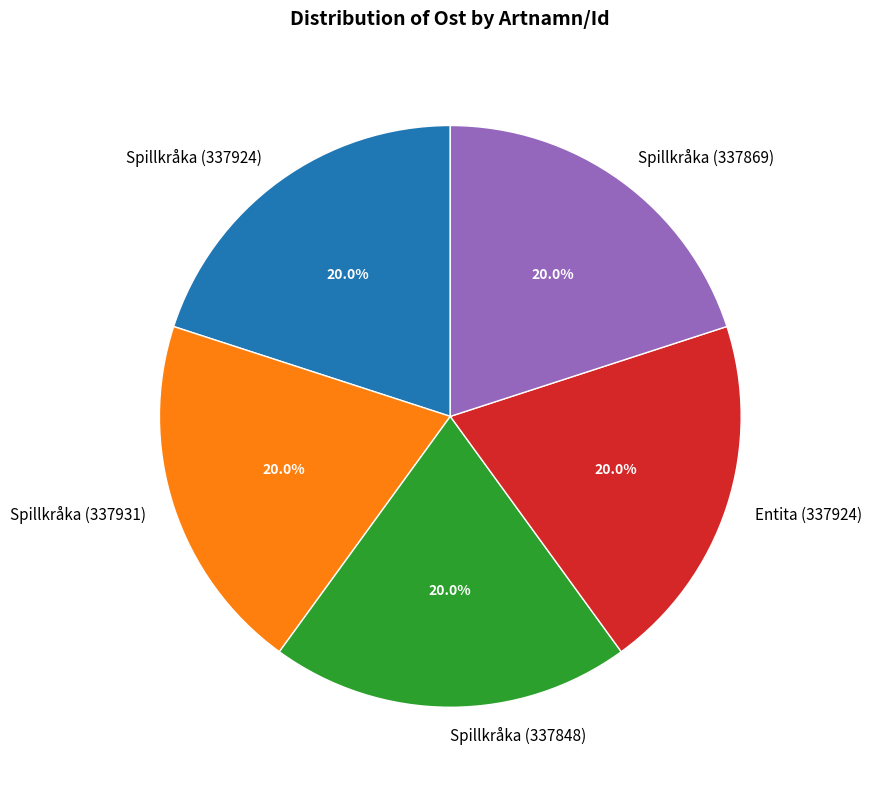

The Spillkråka (337869) slice represents 20% of the pie. True or false?

True